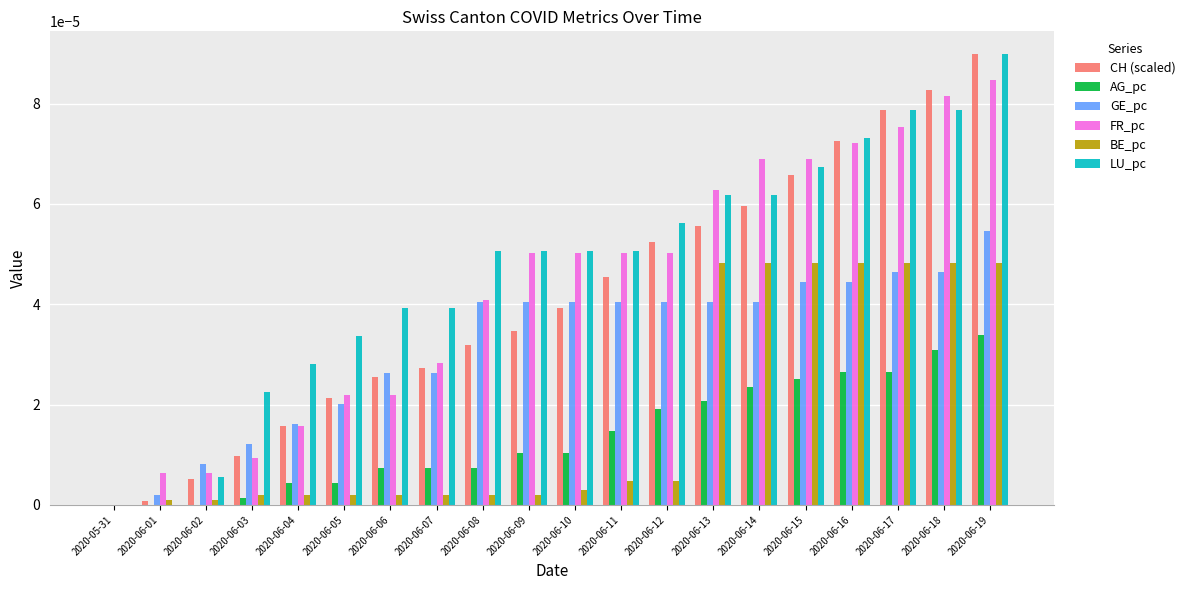

Is the value of CH (scaled) at 2020-06-12 greater than the value of LU_pc at 2020-06-01?

Yes